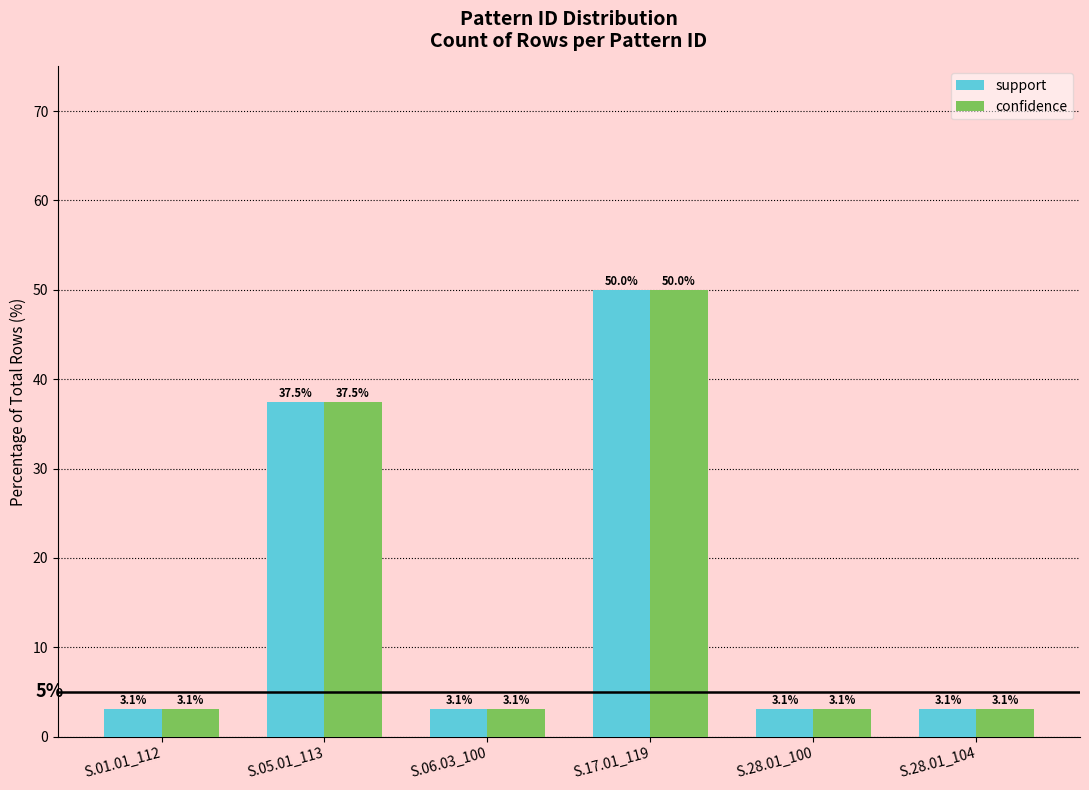

True or false: support has a value of 0.8 at S.01.01_112.

False